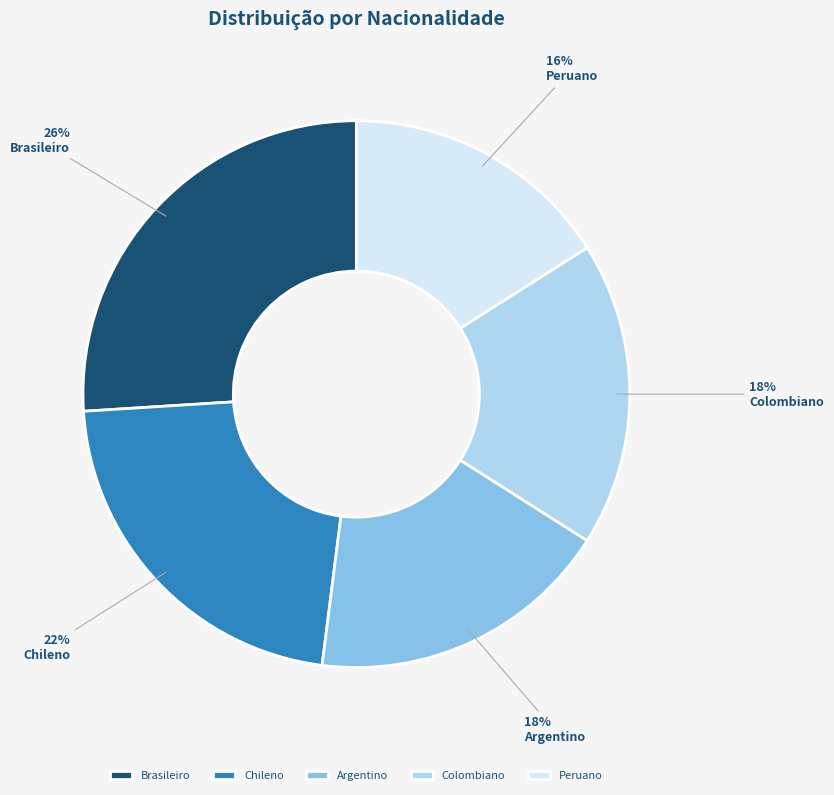

Approximately how many times larger is the value at Argentino compared to Brasileiro?

0.7